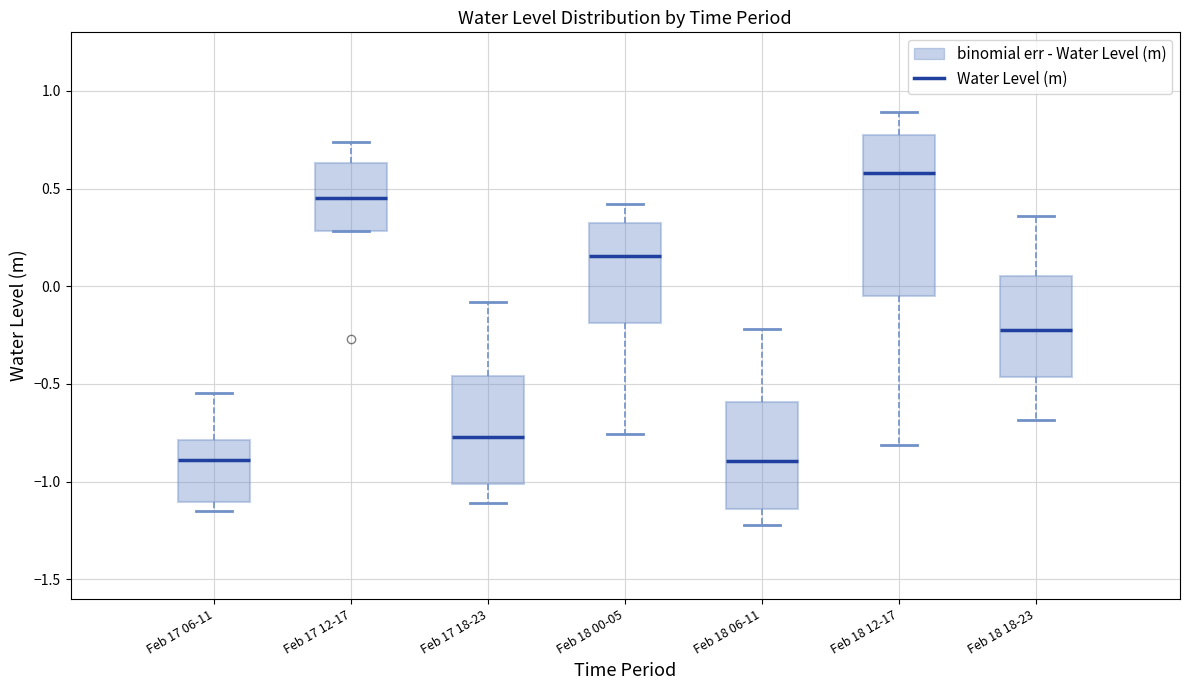

Which box's median line is the highest?

Feb 18 12-17